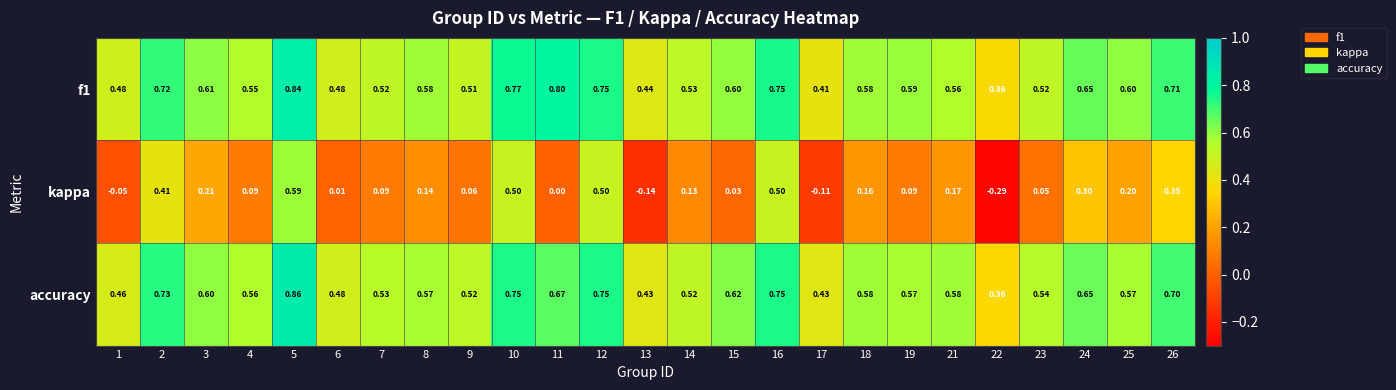

Which series changed the most between 15 and 18?

kappa